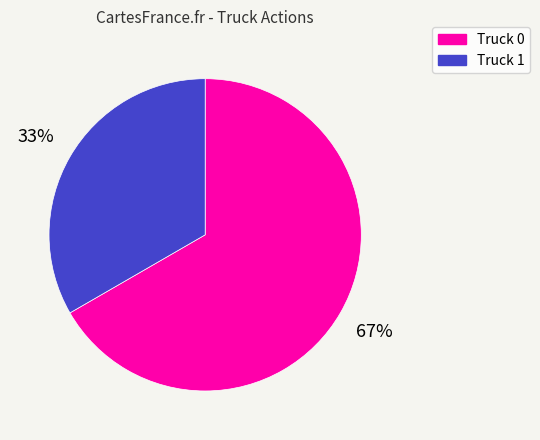

Is the sum of Truck 0 and Truck 1 greater than half?

Yes